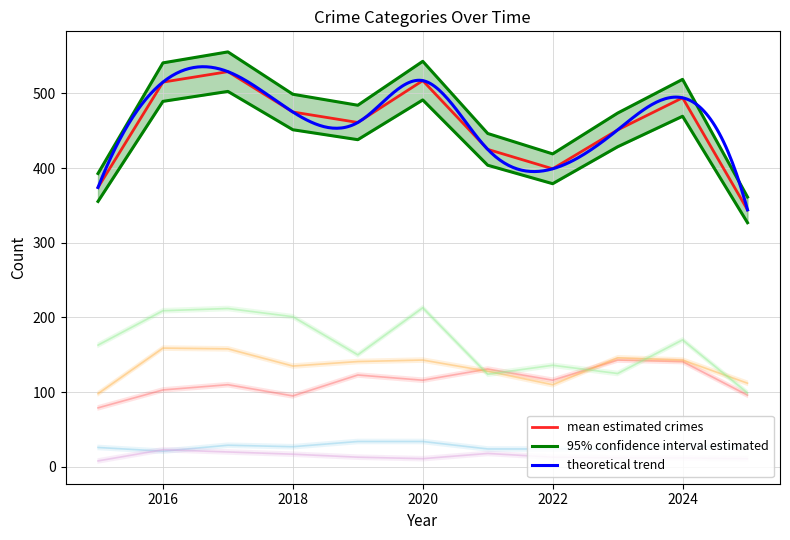

At which label does Robbery first exceed 160?

2016